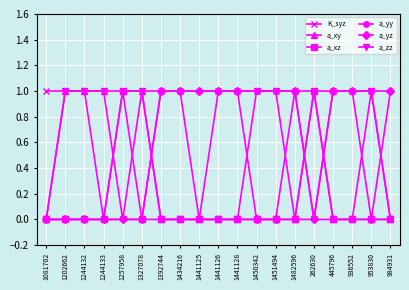

Does the chart display data point markers on the line(s)?

Yes